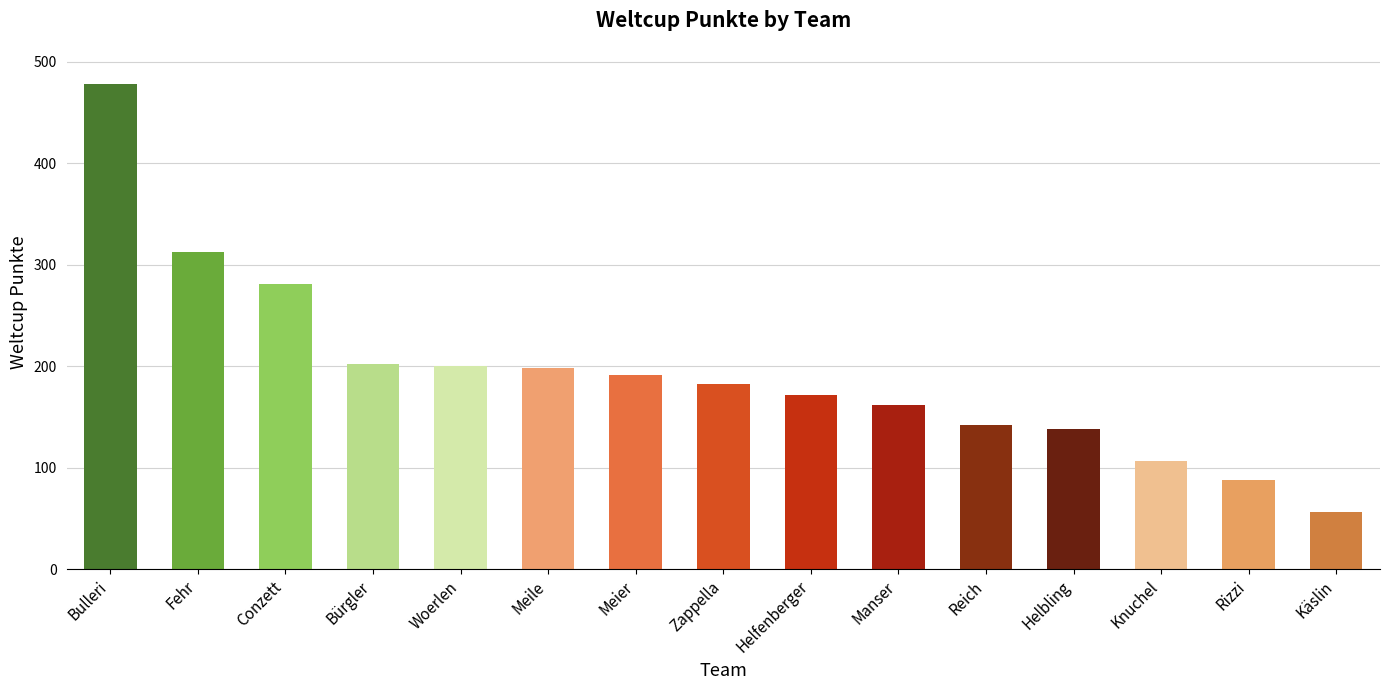

What is the difference between the maximum and second lowest values?

390